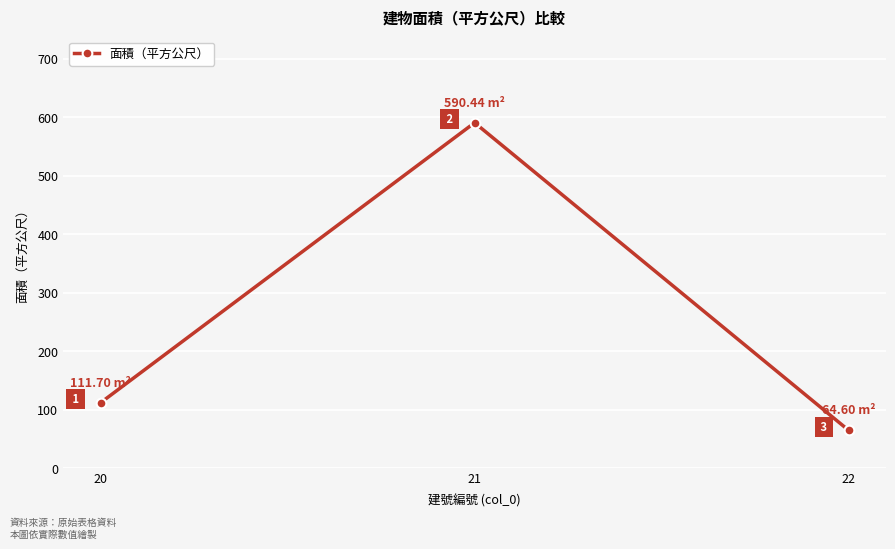

At which category does the chart reach its peak across all series?

21